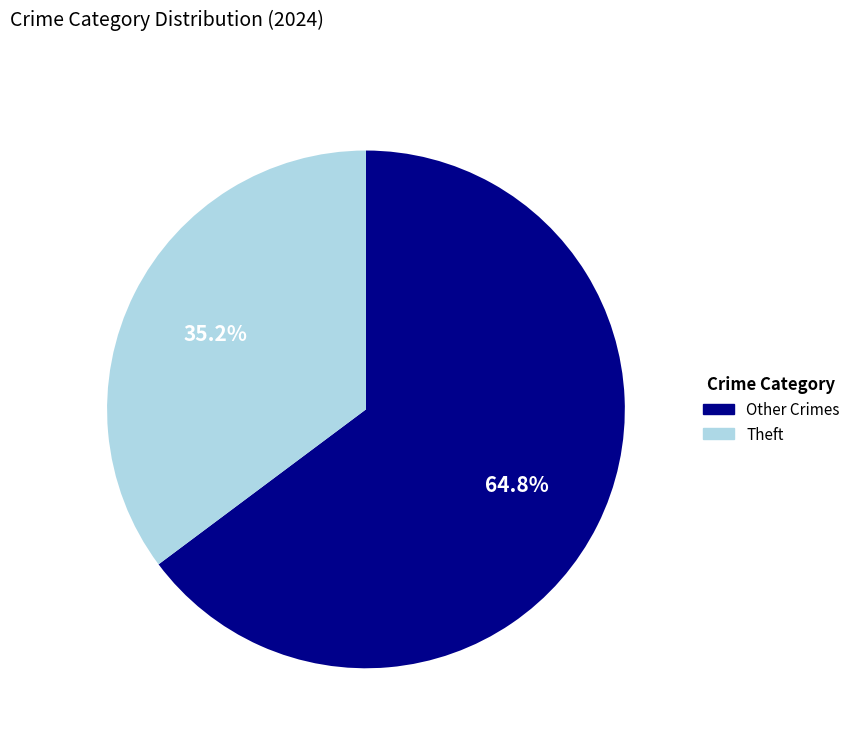

Does any single category account for the majority?

Yes